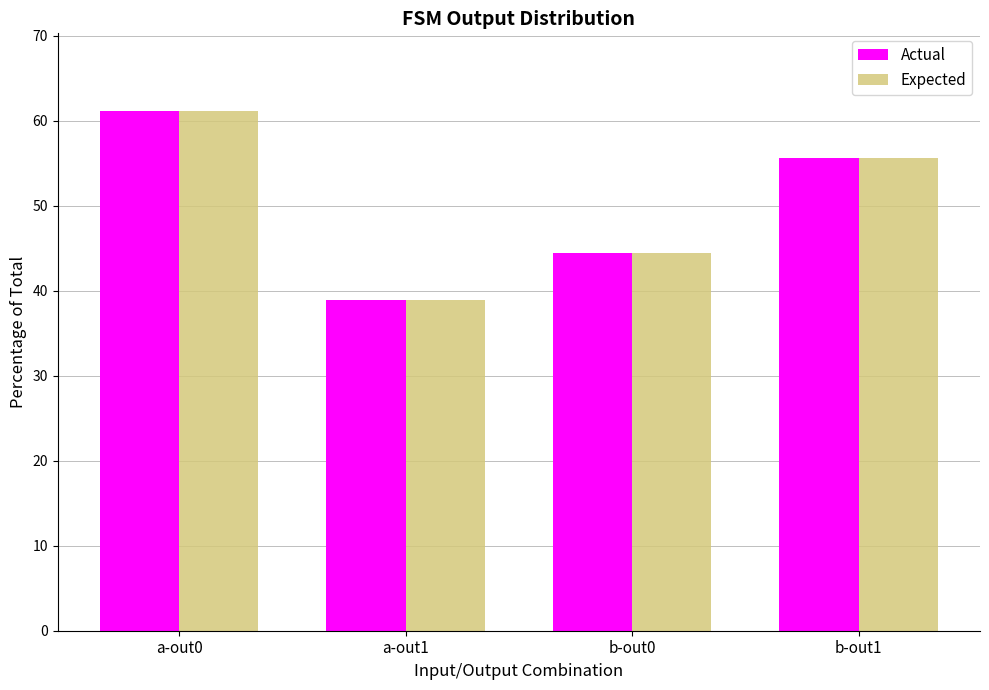

Reading left to right, extract all data points from this chart.

Actual: a-out0=61.1	a-out1=38.9	b-out0=44.4	b-out1=55.6
Expected: a-out0=61.1	a-out1=38.9	b-out0=44.4	b-out1=55.6